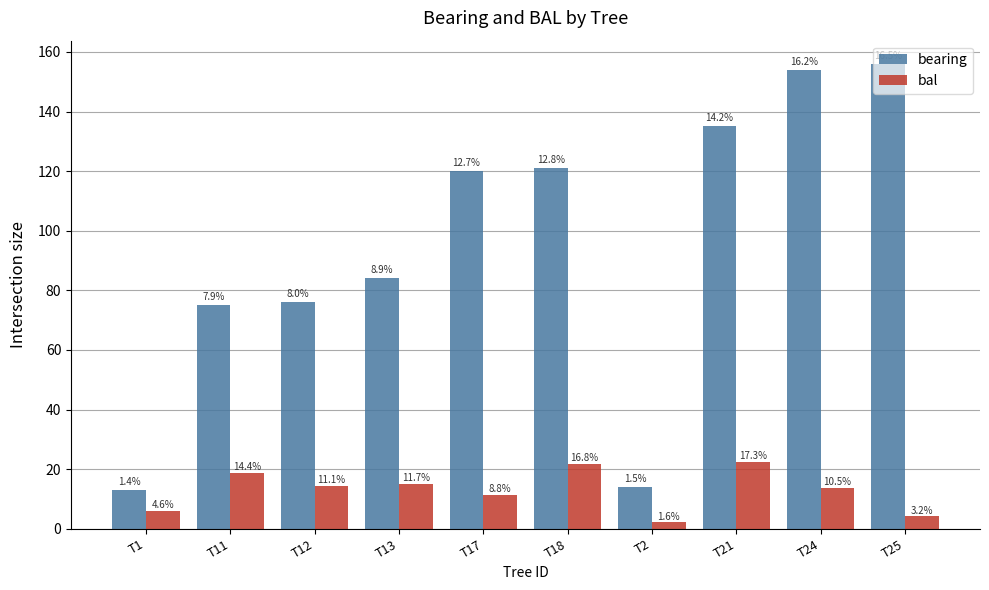

At which category is the sum across all series the highest?

T24